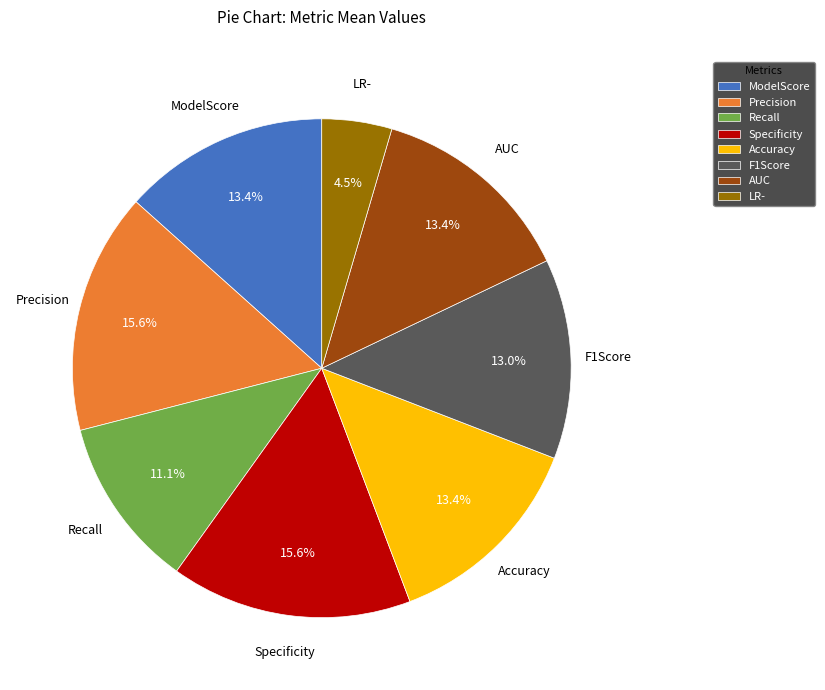

True or false: ModelScore accounts for 13% of the total.

True